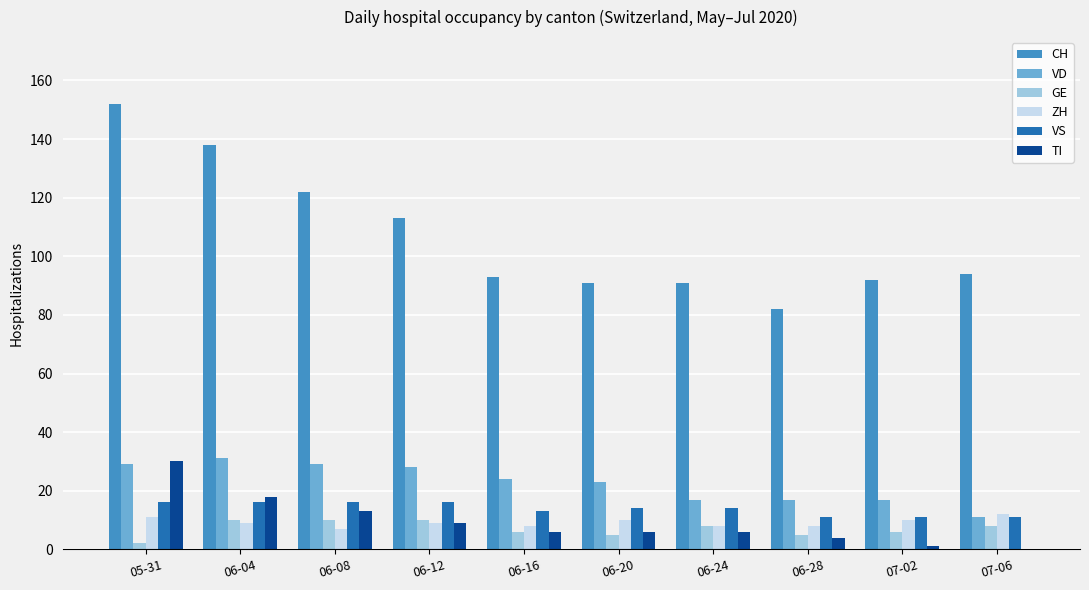

What is the difference between the TI values at 05-31 and 06-12?

21